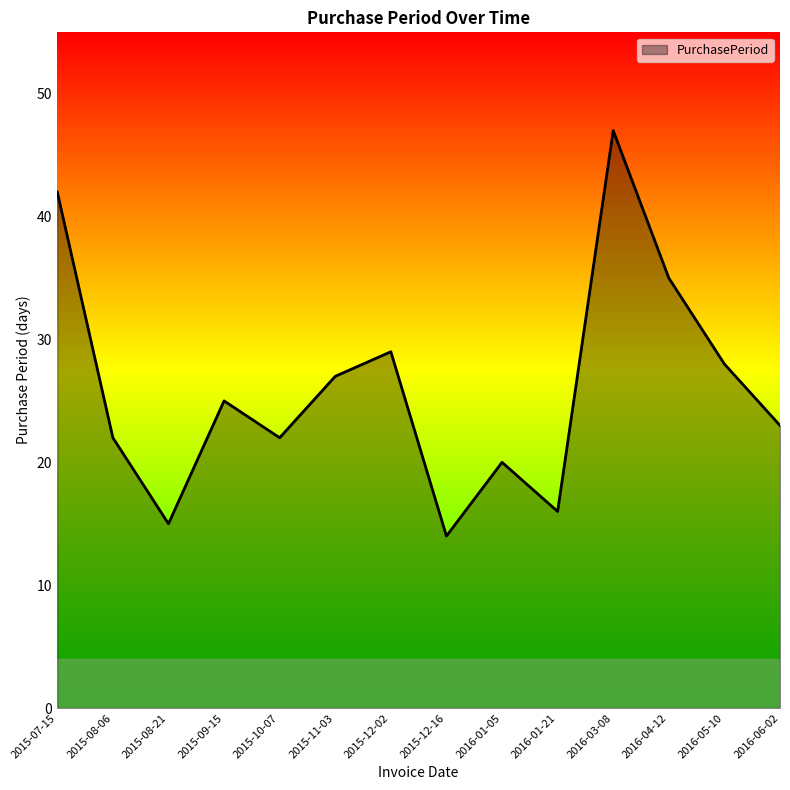

What position from the left is 2016-05-10?

13